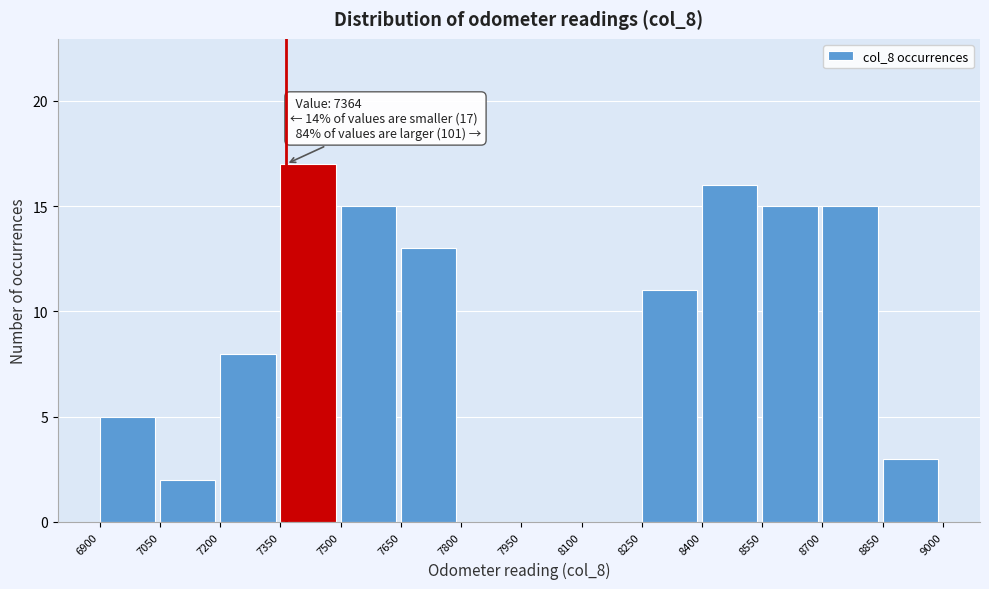

Over which range of the x-axis is the bar tallest?

7350 to 7500